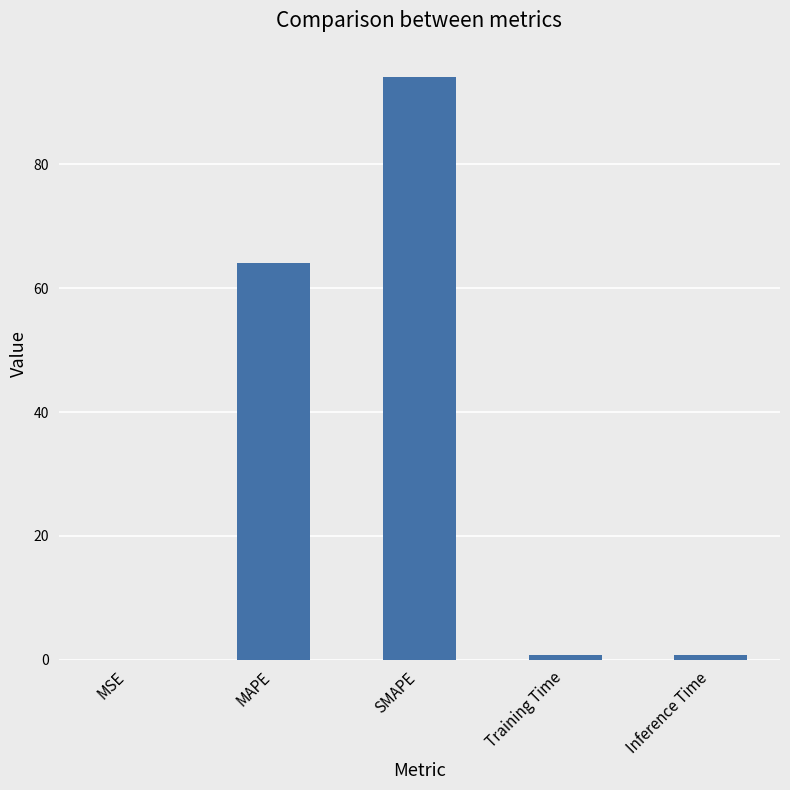

Where is the data nearest to the value 47?

MAPE